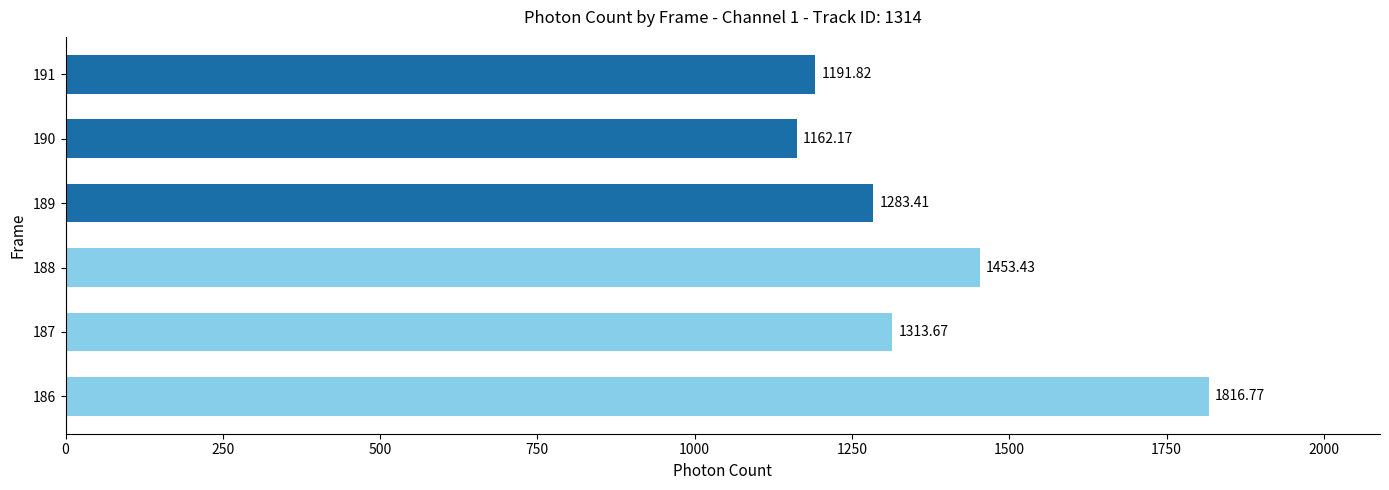

What is the change in value from 187 to 189?

-30.3